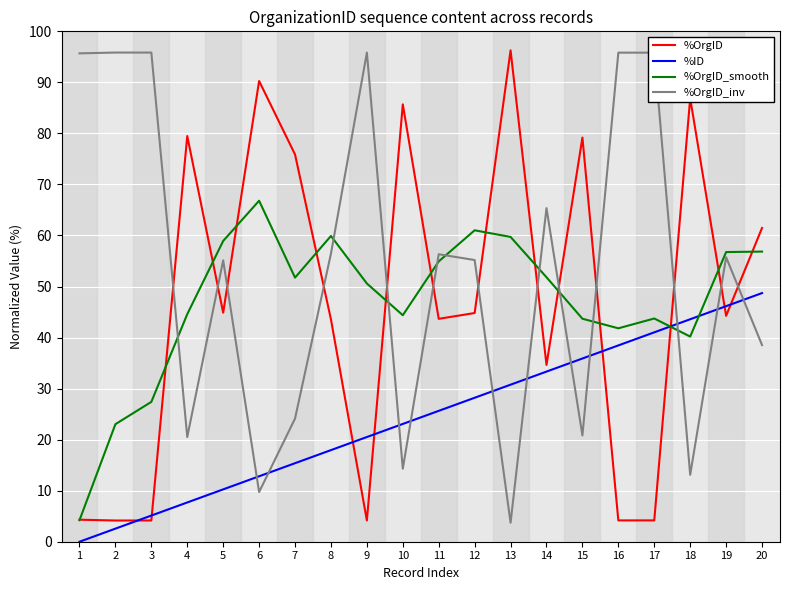

What is the difference between the second highest and minimum values in the %OrgID_inv series?

92.1